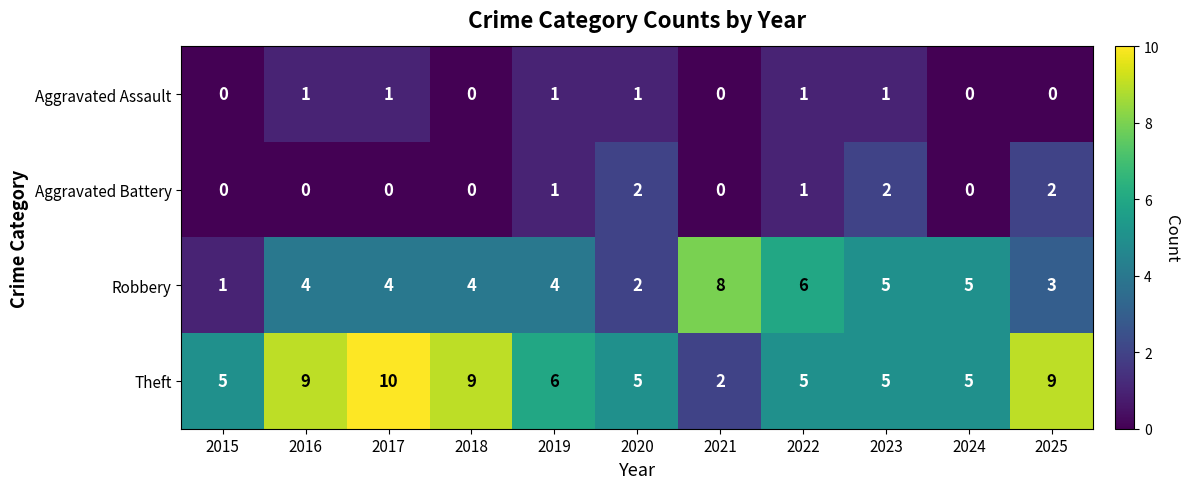

What is the sum of the Robbery values at 2019 and 2018?

8